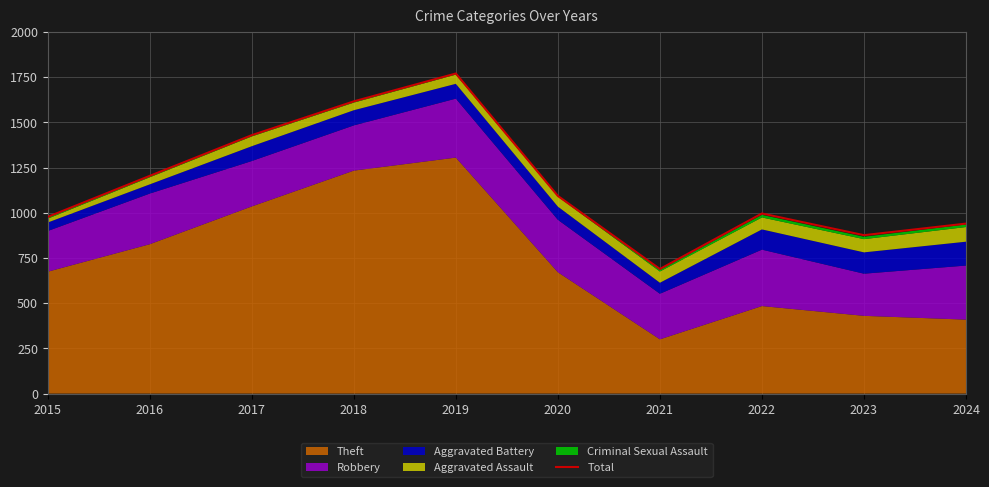

Reading right to left, extract all data points from this chart.

940	876	996	689	1093	1770	1616	1429	1204	977